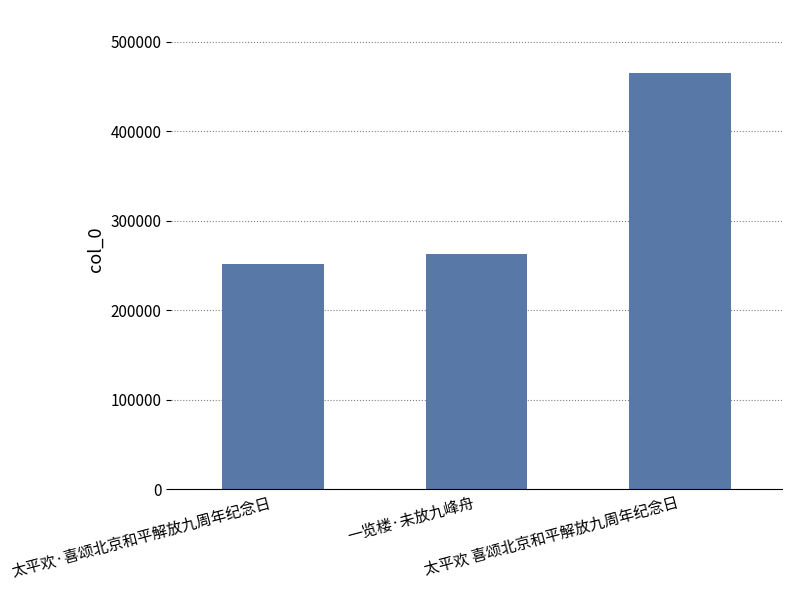

What is the difference between the maximum and minimum values?

214159